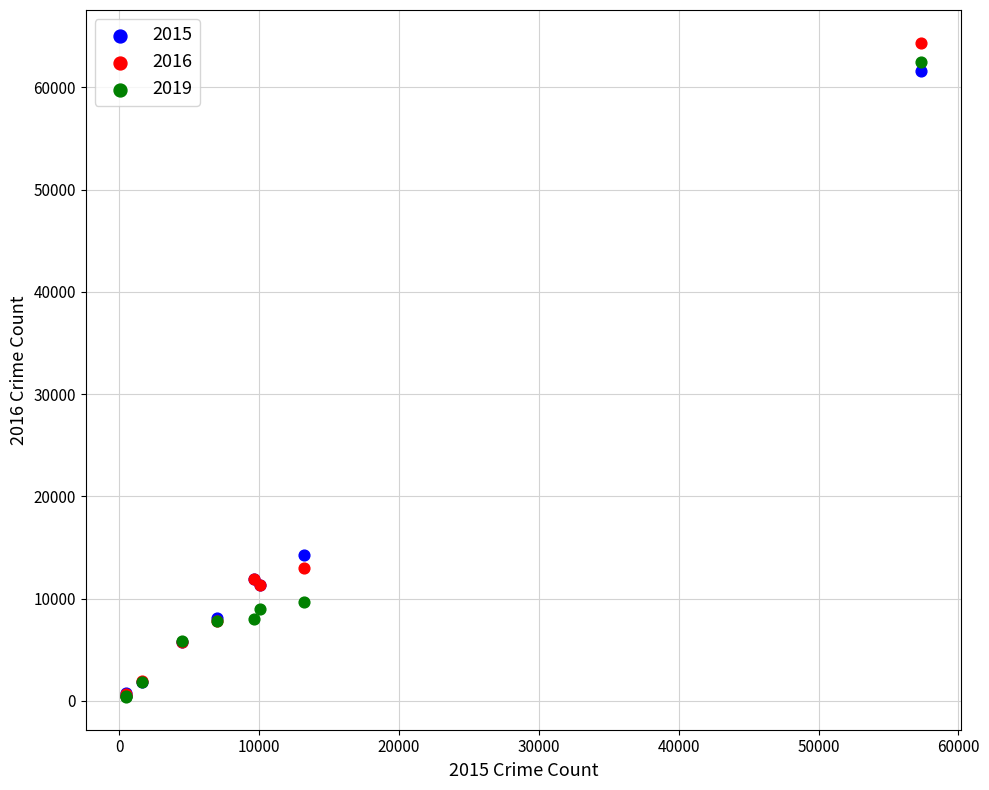

Across all series, what Y value is closest to 32378?

14289